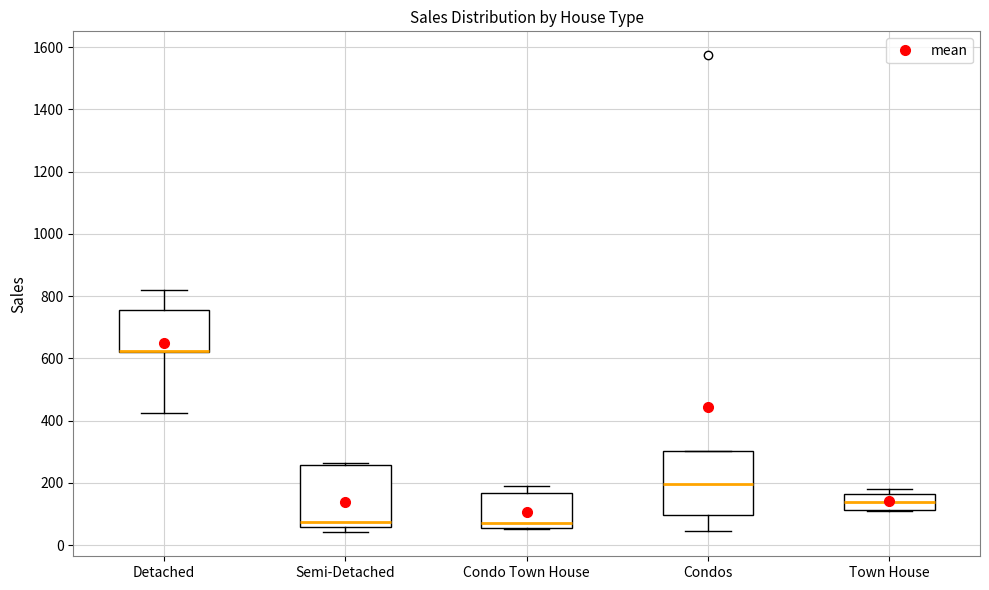

Where is the lower edge of the box for Detached on the y-axis? The values are not printed on the chart, so give them approximately, as read against the axis.

620